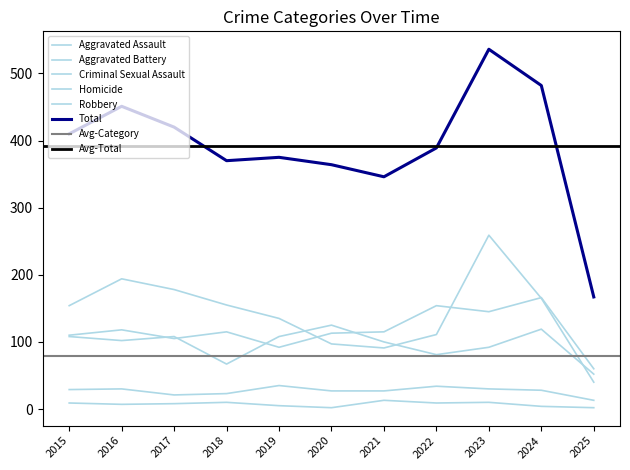

What is the difference between the second highest and minimum values in the Aggravated Assault series?

94